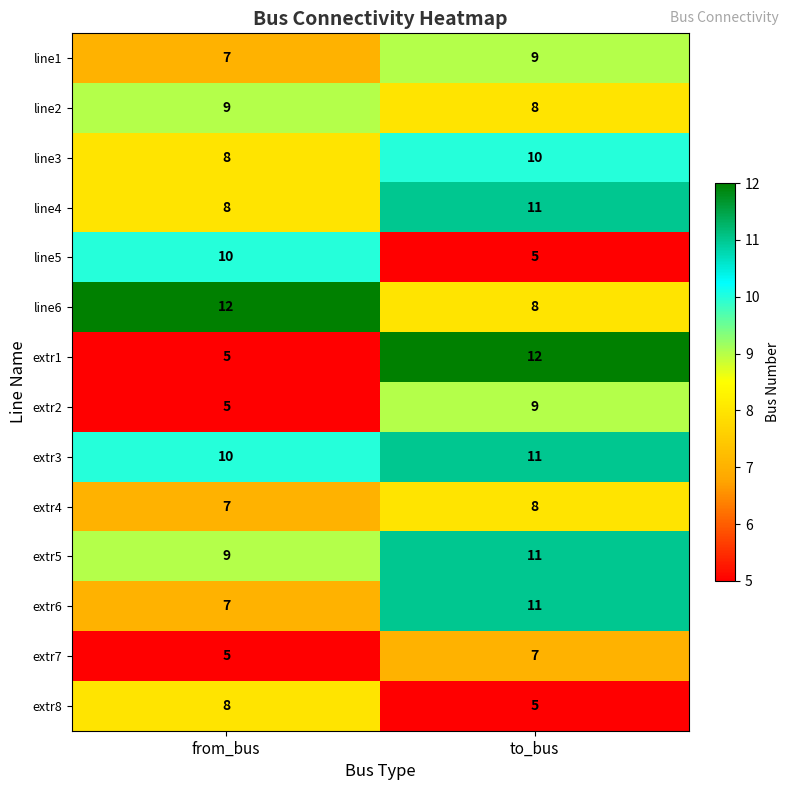

Which series changed the most between from_bus and to_bus?

extr1